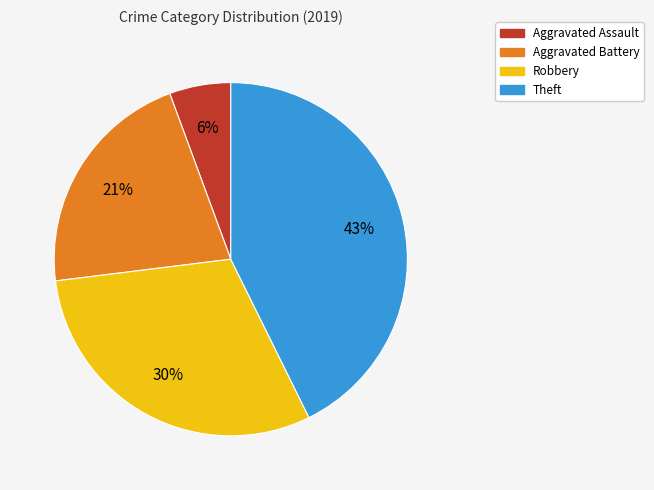

What is the ratio of the value at Aggravated Assault to the value at Aggravated Battery?

0.3